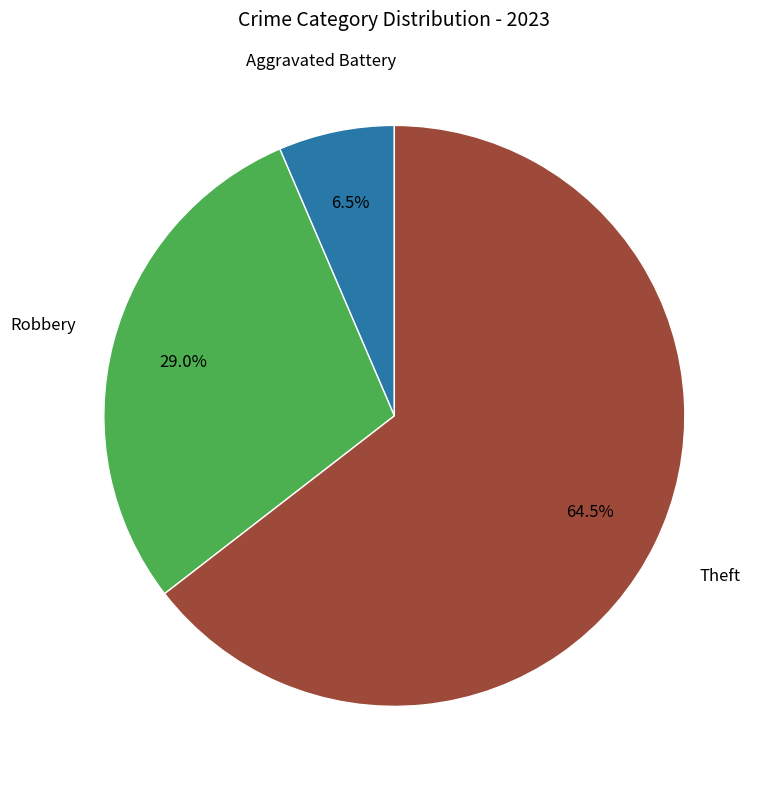

Rank the categories by value from highest to lowest.

Theft, Robbery, Aggravated Battery